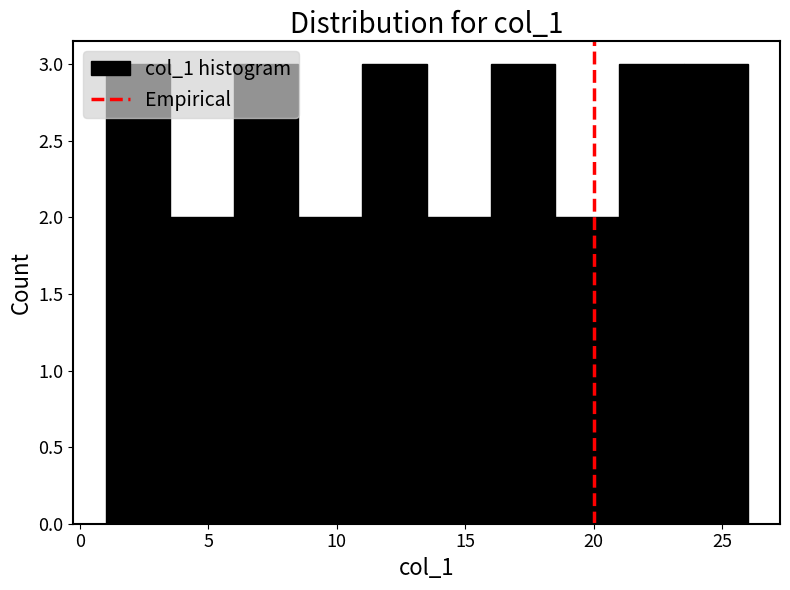

Reading left to right, transcribe this chart: for each bar, give the range it covers on the x-axis and its height. The values are not printed on the chart, so give them approximately, as read against the axis.

1.0 to 3.5: 3
3.5 to 6.0: 2
6.0 to 8.5: 3
8.5 to 11.0: 2
11.0 to 13.5: 3
13.5 to 16.0: 2
16.0 to 18.5: 3
18.5 to 21.0: 2
21.0 to 23.5: 3
23.5 to 26.0: 3